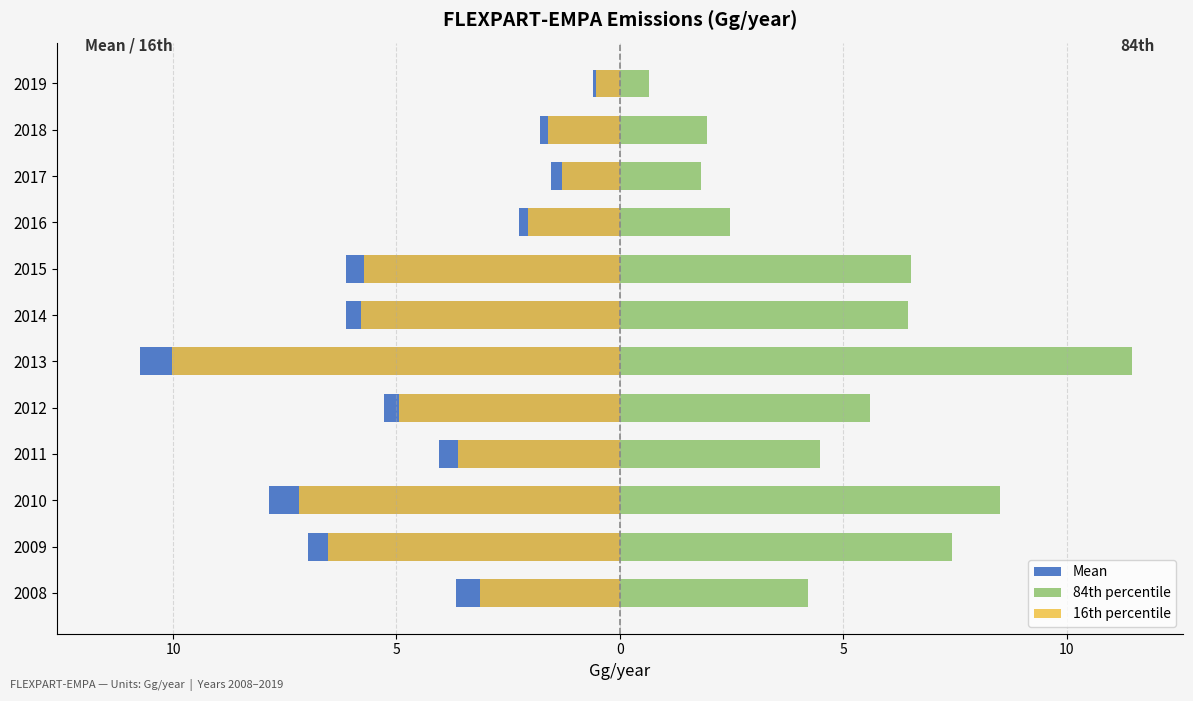

Are the bars horizontal?

Yes